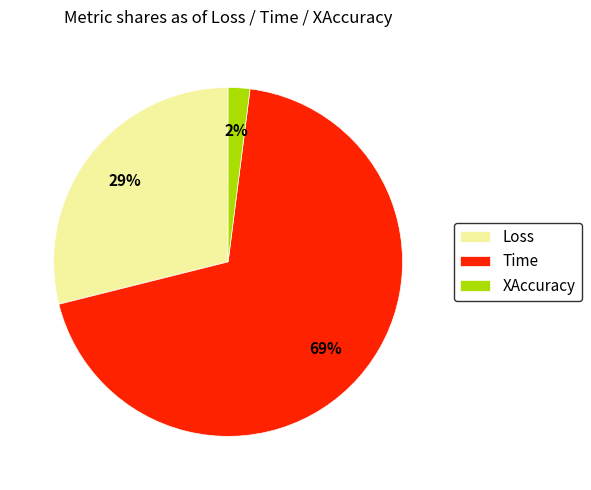

Count the number of slices in the pie.

3